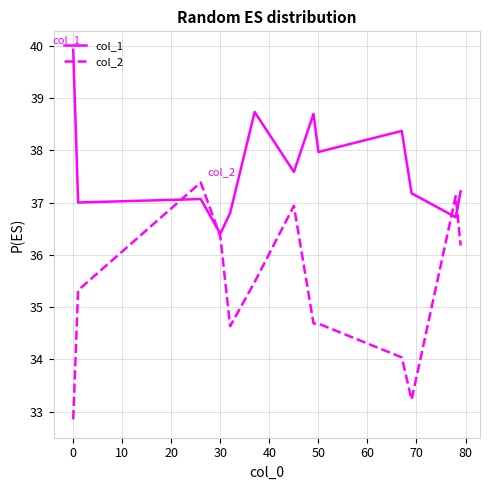

What is the maximum value shown in the chart?

39.9